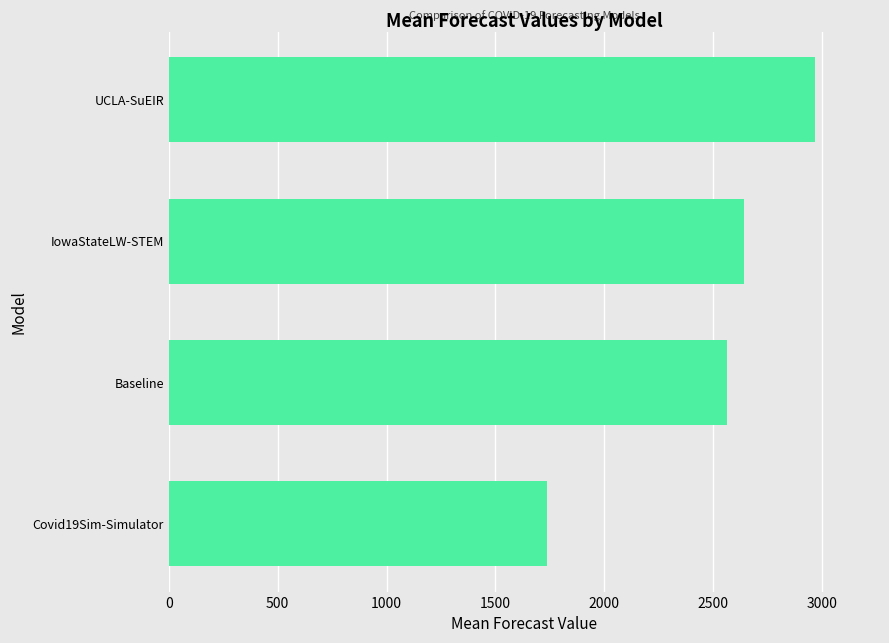

The chart shows a value of 2563.5 at Baseline. True or false?

True